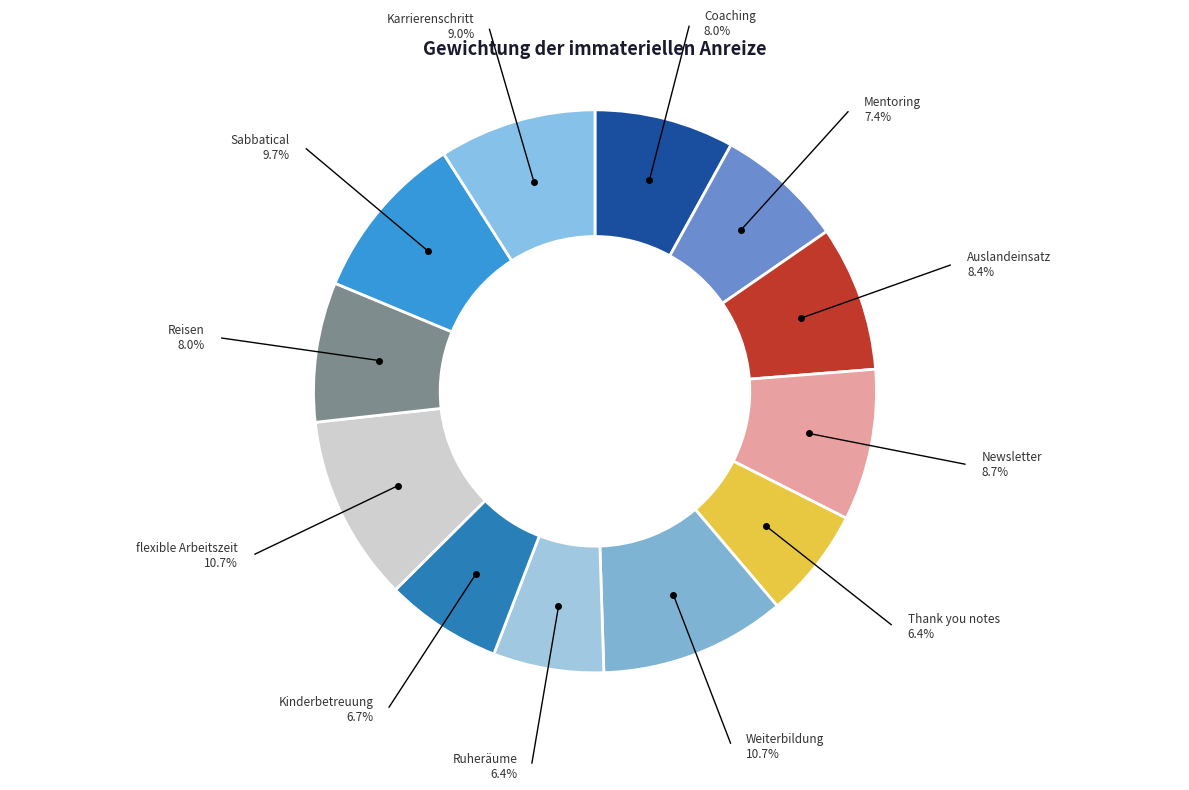

Count the number of slices in the pie.

12